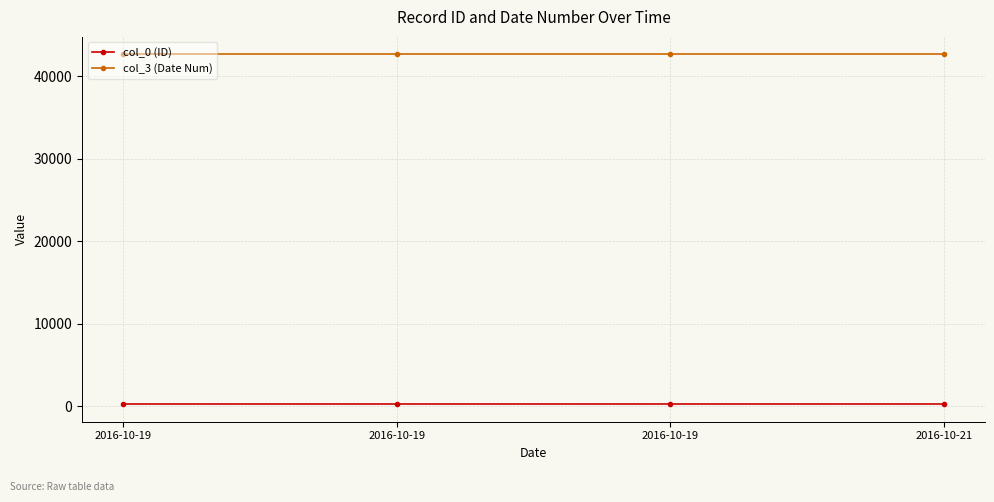

Rank the series by their maximum value, from lowest to highest.

col_0 (ID), col_3 (Date Num)